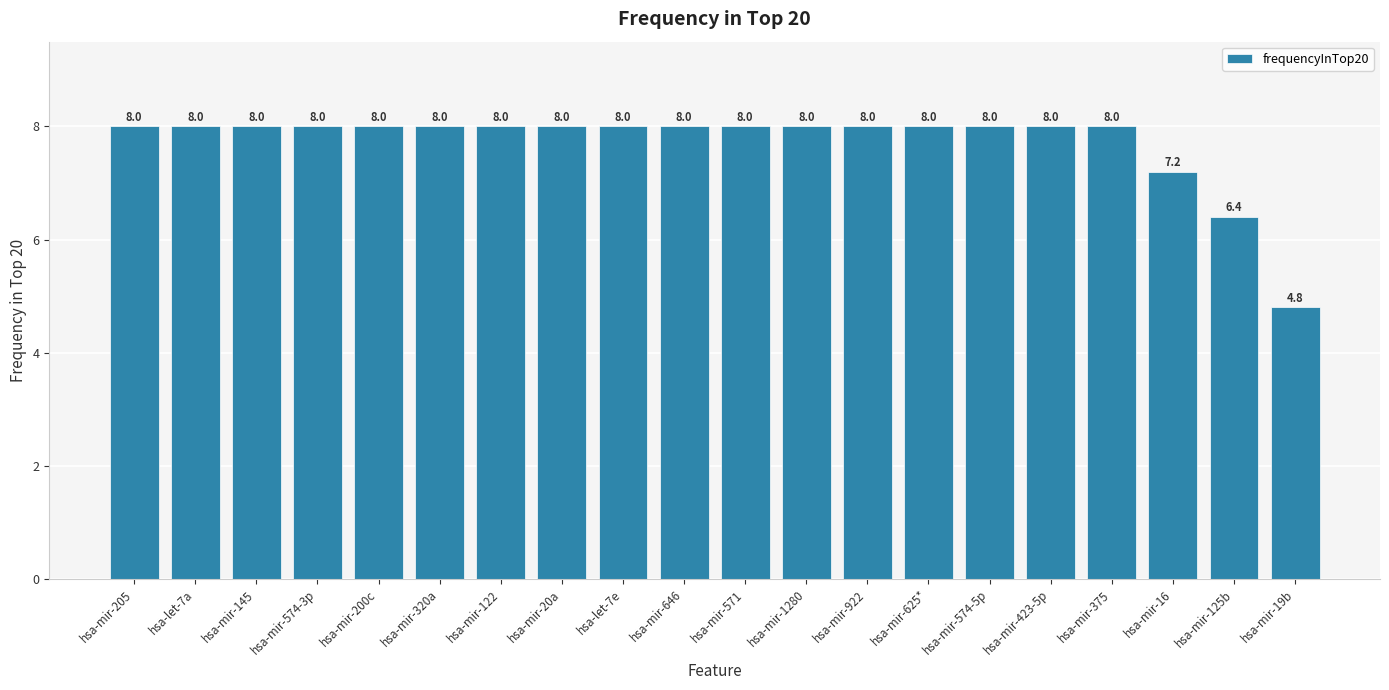

At which label is the value closest to 6?

hsa-mir-125b